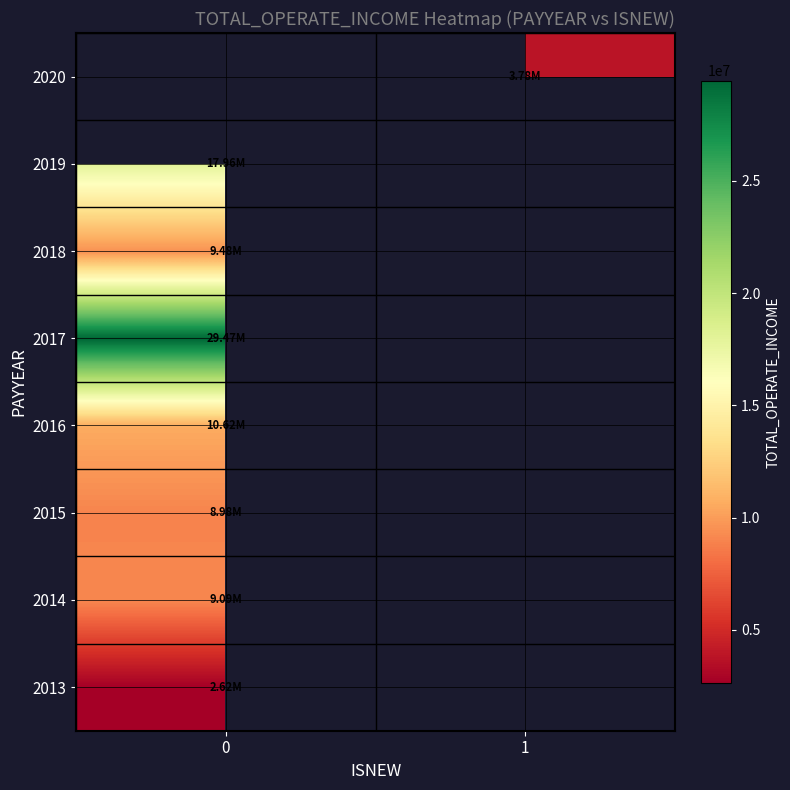

What is the maximum value for 2018?

9478000.7